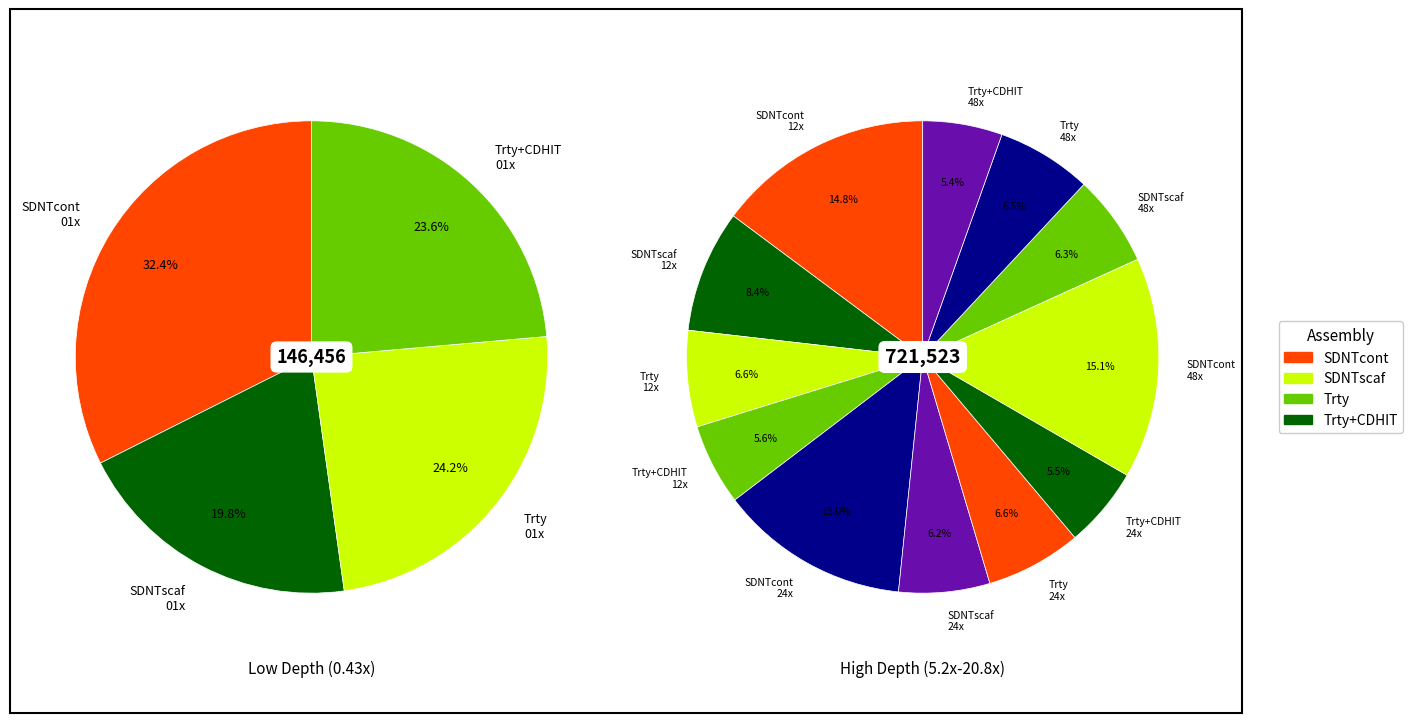

What percentage is the Transcriptome slice, to the nearest percent?

6%